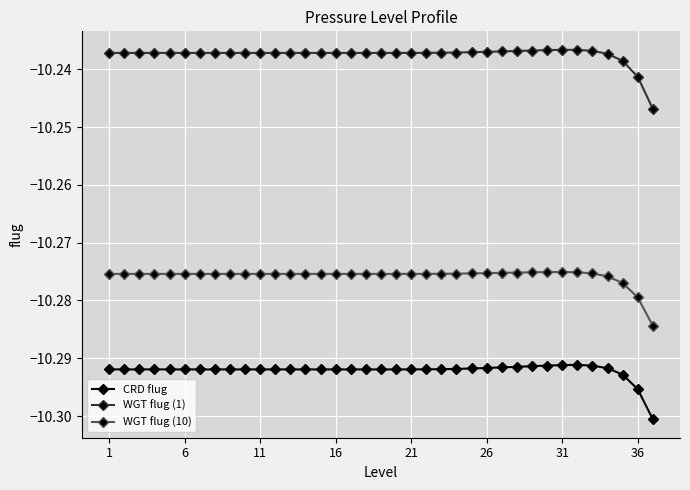

True or false: CRD flug and WGT flug (1) cross at least once.

False